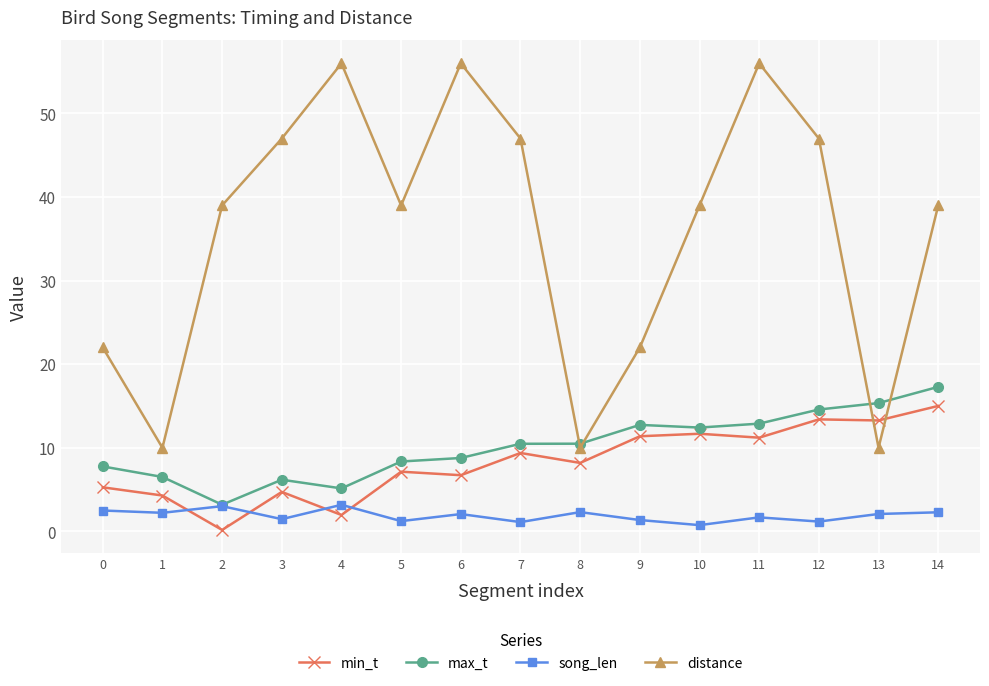

Does the chart have visible grid lines?

Yes